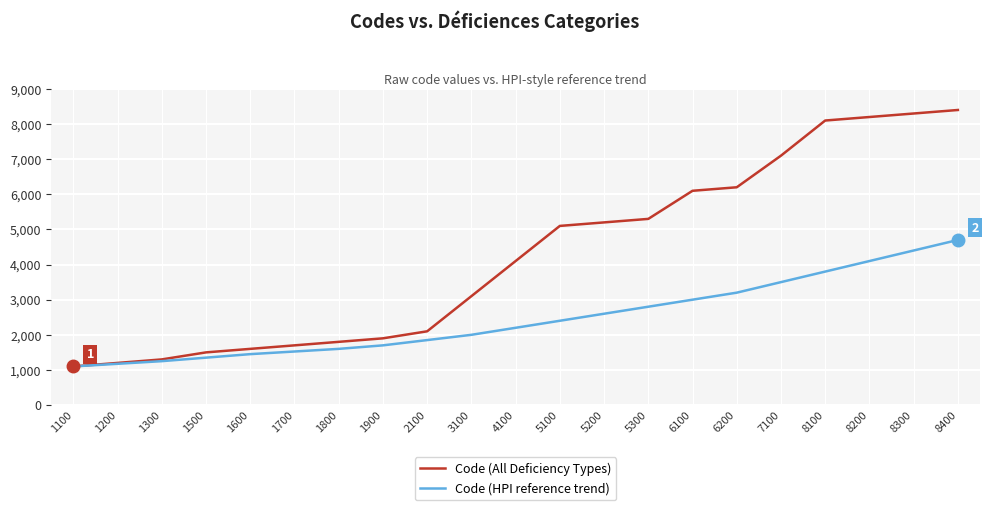

Rank the series by their average value, from highest to lowest.

Code (All Deficiency Types), Code (HPI reference trend)